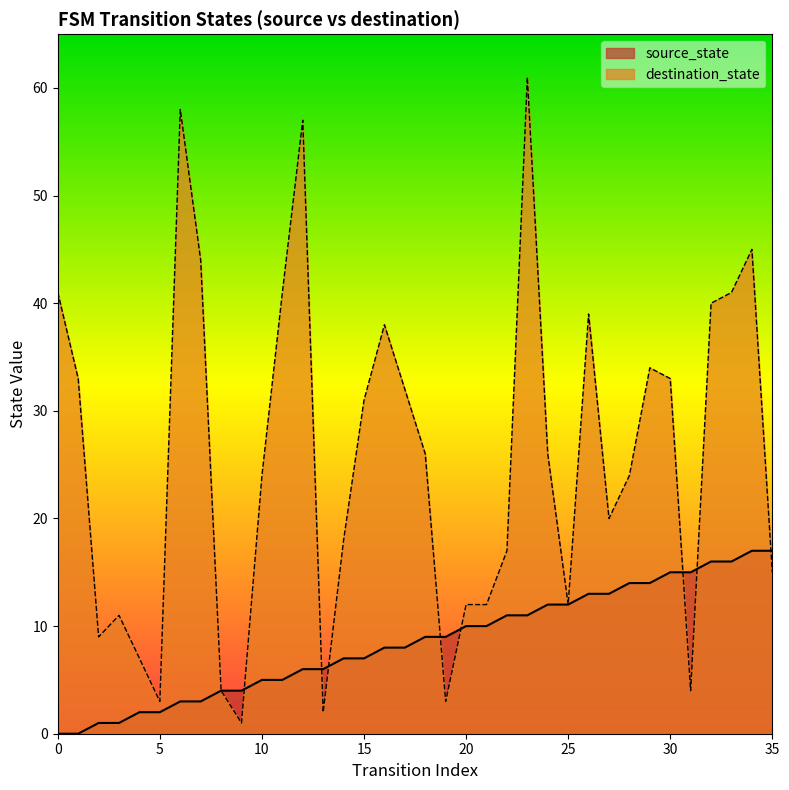

How many values in the source_state series exceed 9?

16